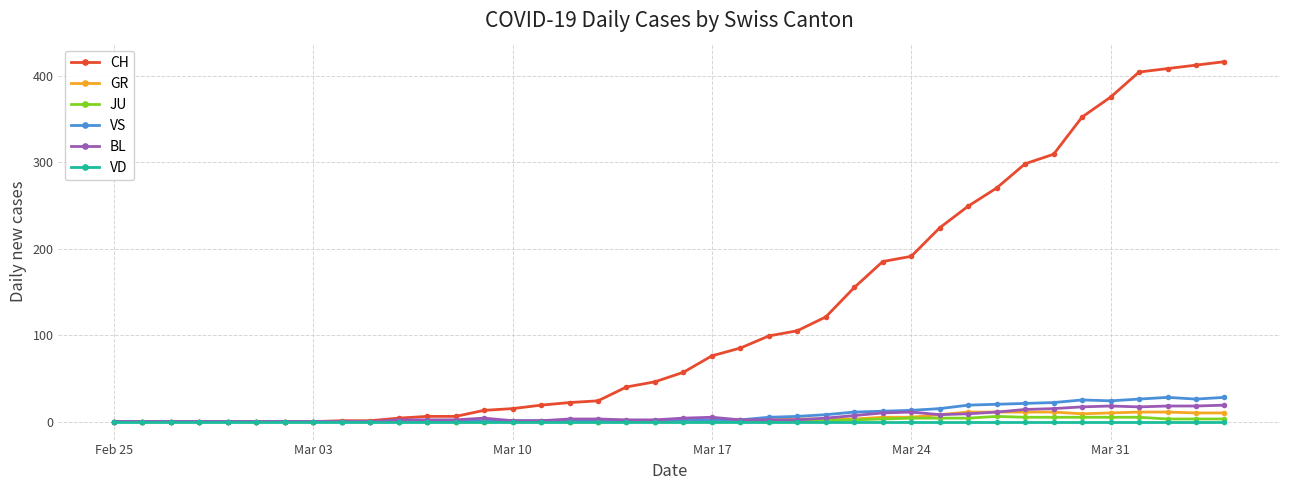

What is the maximum value shown in the chart?

416